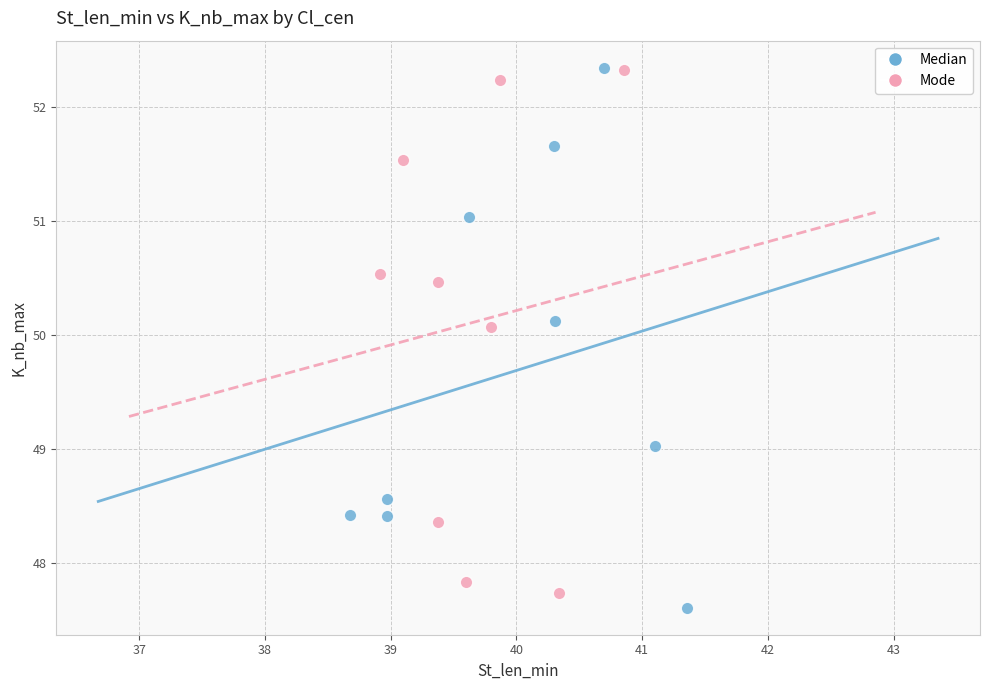

What are all the series names shown in the legend?

Median, Mode